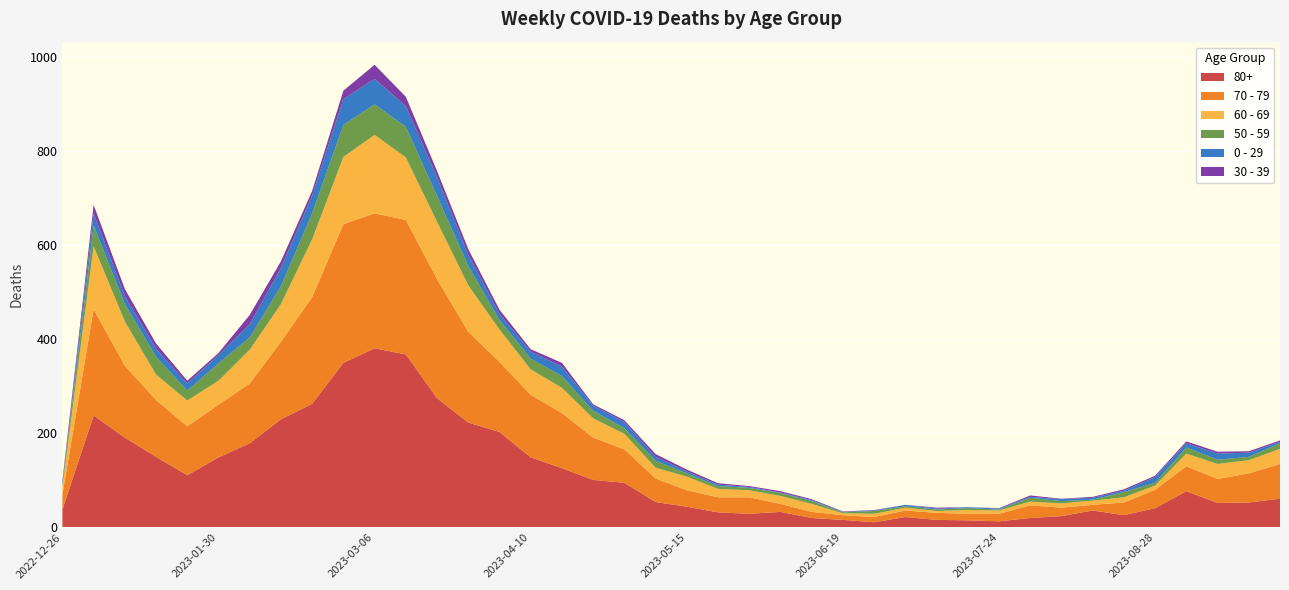

Reading right to left, transcribe all the data shown in this chart.

70 - 79: 2023-09-25=74	2023-09-18=62	2023-09-11=51	2023-09-04=53	2023-08-28=39	2023-08-21=27	2023-08-14=12	2023-08-07=18	2023-07-31=27	2023-07-24=16	2023-07-17=14	2023-07-10=15	2023-07-03=14	2023-06-26=11	2023-06-19=10	2023-06-12=13	2023-06-05=17	2023-05-29=35	2023-05-22=32	2023-05-15=35	2023-05-08=50	2023-05-01=71	2023-04-24=90	2023-04-17=117	2023-04-10=133	2023-04-03=149	2023-03-27=193	2023-03-20=253	2023-03-13=286	2023-03-06=287	2023-02-27=295	2023-02-20=227	2023-02-13=165	2023-02-06=127	2023-01-30=112	2023-01-23=104	2023-01-16=121	2023-01-09=153	2023-01-02=226	2022-12-26=32
80+: 2023-09-25=61	2023-09-18=53	2023-09-11=52	2023-09-04=77	2023-08-28=41	2023-08-21=26	2023-08-14=36	2023-08-07=24	2023-07-31=20	2023-07-24=13	2023-07-17=15	2023-07-10=16	2023-07-03=22	2023-06-26=11	2023-06-19=16	2023-06-12=20	2023-06-05=33	2023-05-29=29	2023-05-22=32	2023-05-15=44	2023-05-08=54	2023-05-01=95	2023-04-24=101	2023-04-17=126	2023-04-10=149	2023-04-03=203	2023-03-27=223	2023-03-20=275	2023-03-13=368	2023-03-06=381	2023-02-27=350	2023-02-20=263	2023-02-13=230	2023-02-06=179	2023-01-30=149	2023-01-23=111	2023-01-16=150	2023-01-09=191	2023-01-02=238	2022-12-26=38
60 - 69: 2023-09-25=32	2023-09-18=28	2023-09-11=32	2023-09-04=27	2023-08-28=9	2023-08-21=11	2023-08-14=9	2023-08-07=9	2023-07-31=8	2023-07-24=7	2023-07-17=8	2023-07-10=4	2023-07-03=6	2023-06-26=7	2023-06-19=4	2023-06-12=17	2023-06-05=17	2023-05-29=15	2023-05-22=18	2023-05-15=29	2023-05-08=23	2023-05-01=33	2023-04-24=41	2023-04-17=54	2023-04-10=54	2023-04-03=69	2023-03-27=99	2023-03-20=122	2023-03-13=133	2023-03-06=167	2023-02-27=143	2023-02-20=123	2023-02-13=80	2023-02-06=72	2023-01-30=51	2023-01-23=55	2023-01-16=54	2023-01-09=94	2023-01-02=134	2022-12-26=16
50 - 59: 2023-09-25=12	2023-09-18=7	2023-09-11=9	2023-09-04=13	2023-08-28=6	2023-08-21=11	2023-08-14=2	2023-08-07=5	2023-07-31=8	2023-07-24=2	2023-07-17=4	2023-07-10=3	2023-07-03=3	2023-06-26=6	2023-06-19=2	2023-06-12=6	2023-06-05=6	2023-05-29=5	2023-05-22=6	2023-05-15=7	2023-05-08=15	2023-05-01=12	2023-04-24=16	2023-04-17=25	2023-04-10=23	2023-04-03=20	2023-03-27=41	2023-03-20=55	2023-03-13=65	2023-03-06=65	2023-02-27=68	2023-02-20=55	2023-02-13=38	2023-02-06=26	2023-01-30=37	2023-01-23=21	2023-01-16=38	2023-01-09=37	2023-01-02=44	2022-12-26=5
0 - 29: 2023-09-25=3	2023-09-18=9	2023-09-11=13	2023-09-04=9	2023-08-28=12	2023-08-21=3	2023-08-14=4	2023-08-07=4	2023-07-31=2	2023-07-24=2	2023-07-17=2	2023-07-10=2	2023-07-03=3	2023-06-26=1	2023-06-19=1	2023-06-12=2	2023-06-05=1	2023-05-29=2	2023-05-22=3	2023-05-15=4	2023-05-08=8	2023-05-01=13	2023-04-24=11	2023-04-17=20	2023-04-10=15	2023-04-03=13	2023-03-27=24	2023-03-20=40	2023-03-13=44	2023-03-06=54	2023-02-27=55	2023-02-20=38	2023-02-13=39	2023-02-06=28	2023-01-30=18	2023-01-23=15	2023-01-16=17	2023-01-09=17	2023-01-02=26	2022-12-26=4
30 - 39: 2023-09-25=3	2023-09-18=3	2023-09-11=4	2023-09-04=4	2023-08-28=3	2023-08-21=3	2023-08-14=2	2023-08-07=1	2023-07-31=3	2023-07-24=1	2023-07-17=0	2023-07-10=2	2023-07-03=0	2023-06-26=1	2023-06-19=1	2023-06-12=2	2023-06-05=3	2023-05-29=2	2023-05-22=3	2023-05-15=4	2023-05-08=6	2023-05-01=4	2023-04-24=3	2023-04-17=8	2023-04-10=5	2023-04-03=9	2023-03-27=12	2023-03-20=13	2023-03-13=20	2023-03-06=30	2023-02-27=18	2023-02-20=10	2023-02-13=14	2023-02-06=20	2023-01-30=4	2023-01-23=6	2023-01-16=11	2023-01-09=15	2023-01-02=18	2022-12-26=5